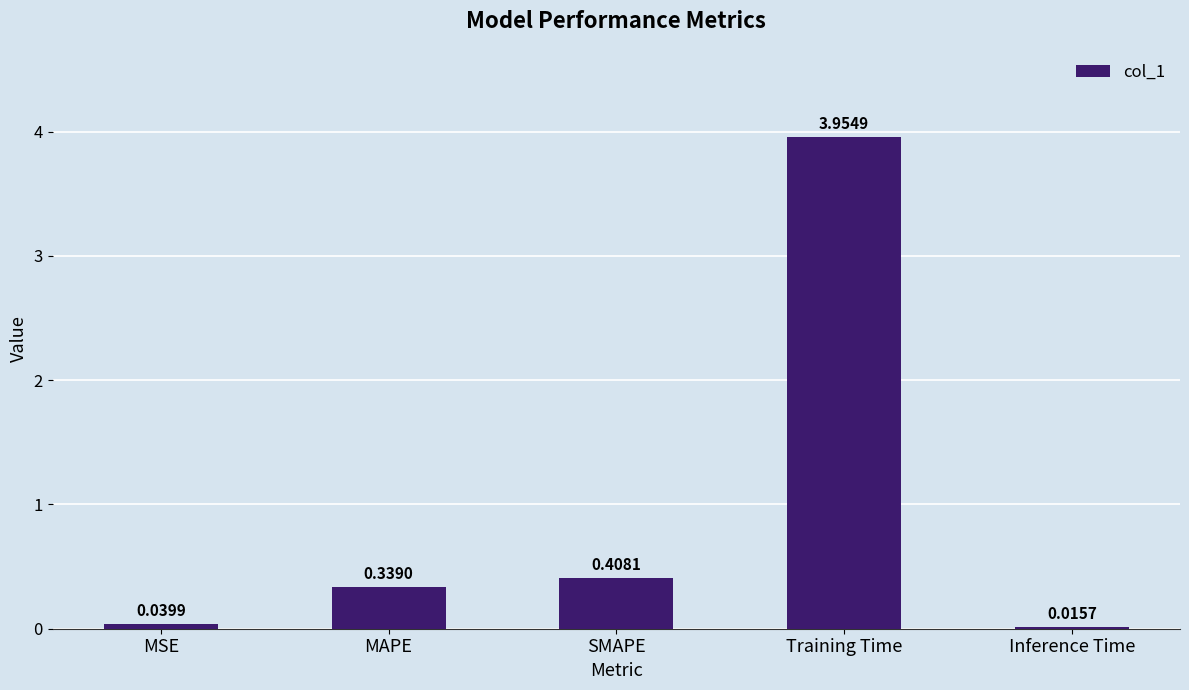

Which label corresponds to the largest value in the chart?

Training Time